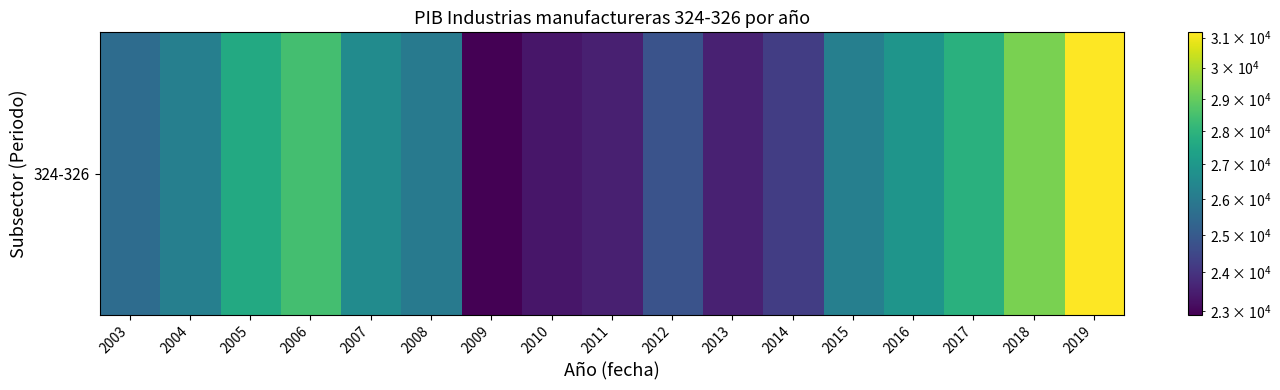

Where is the data nearest to the value 27048?

2016